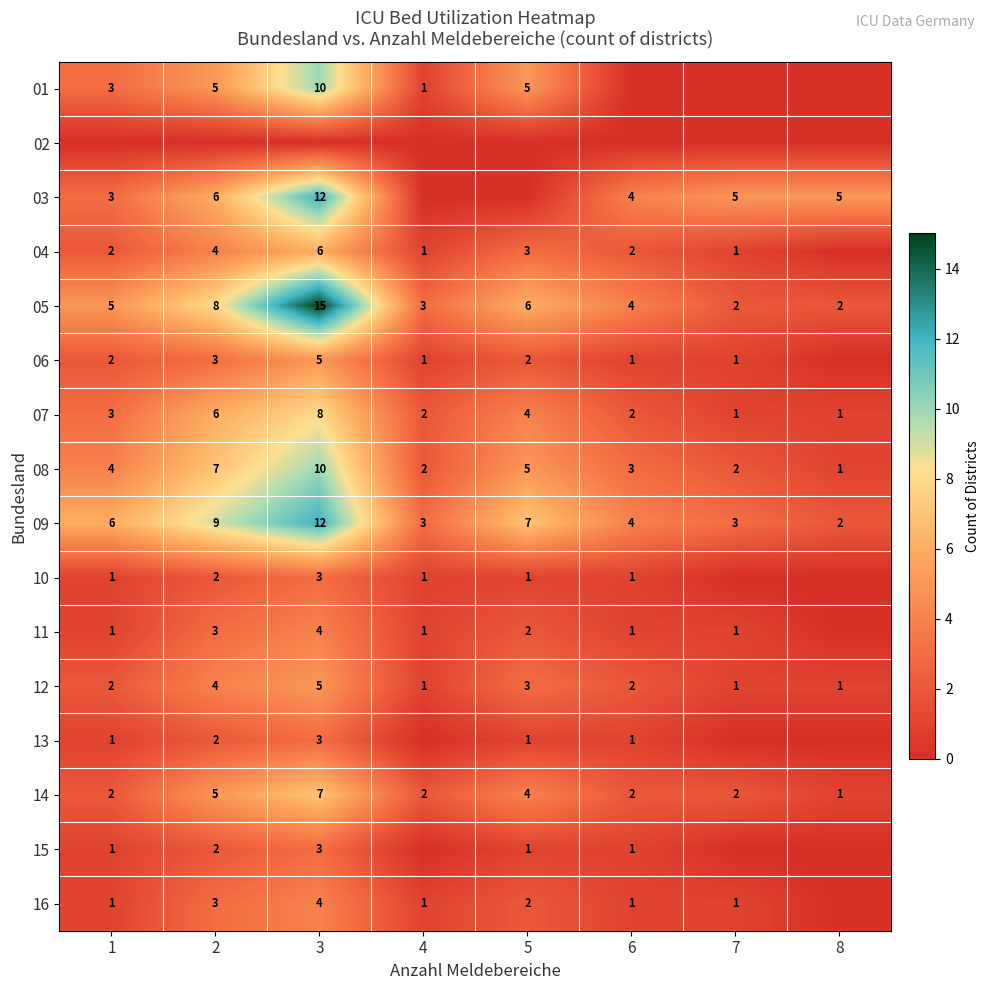

At how many categories does at least one series exceed 4?

6